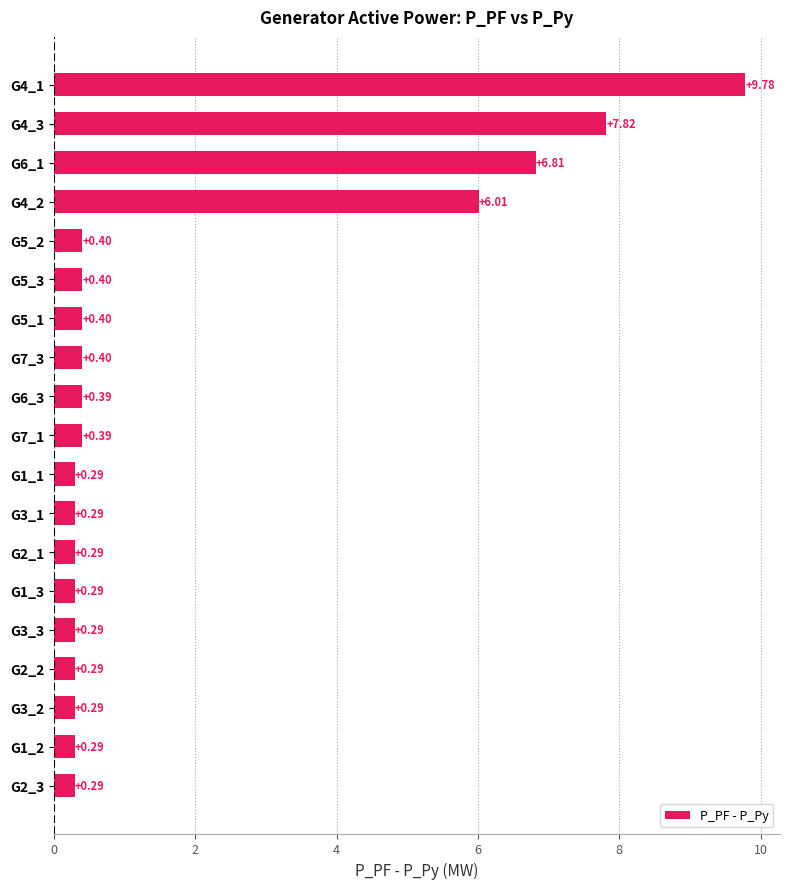

What is the average value?

1.9